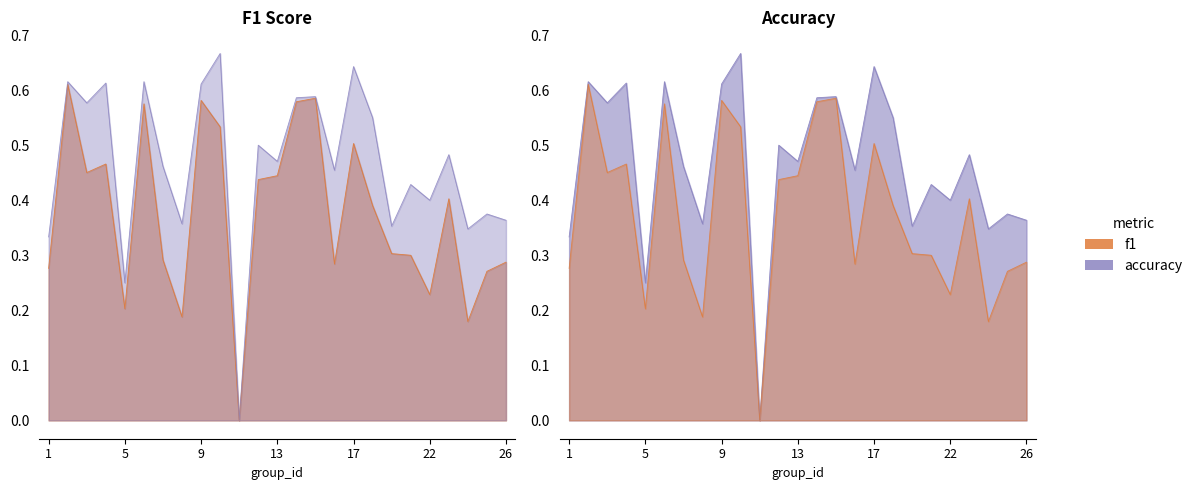

In f1, how many points are higher than both neighbors (excluding endpoints)?

7